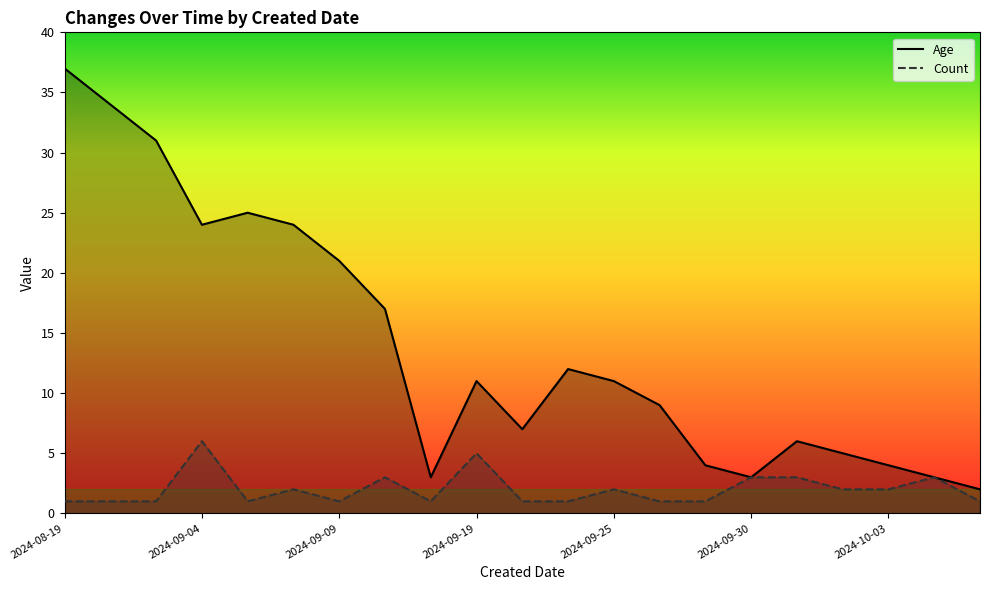

Is it true that Count equals 3 at 2024-10-01?

True